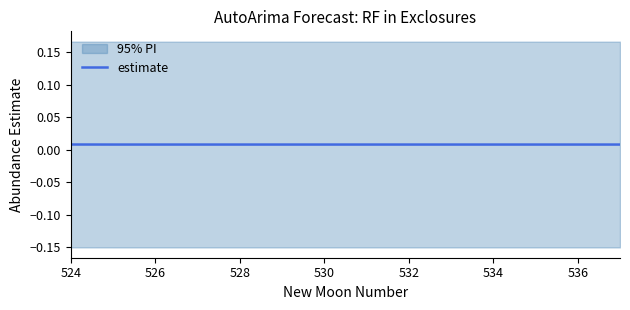

Which label corresponds to the largest value in the chart?

524